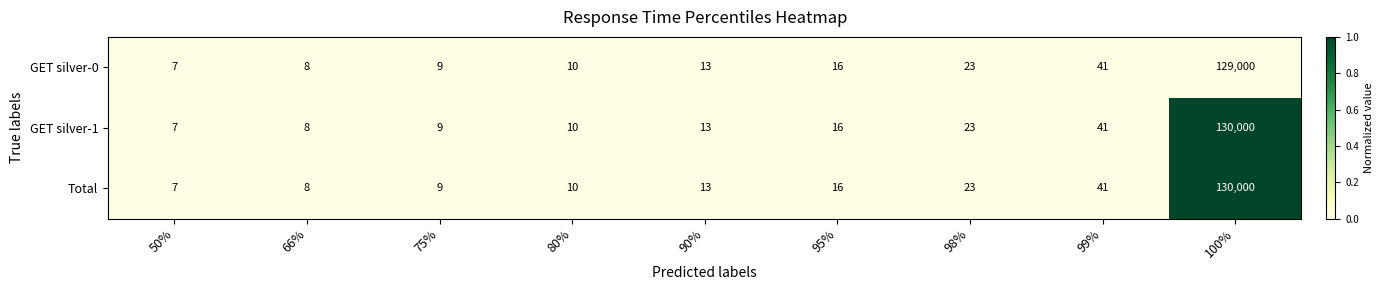

Reading left to right, extract all data points from this chart.

GET silver-0: 50%=7	66%=8	75%=9	80%=10	90%=13	95%=16	98%=23	99%=41	100%=129000
GET silver-1: 50%=7	66%=8	75%=9	80%=10	90%=13	95%=16	98%=23	99%=41	100%=130000
Total: 50%=7	66%=8	75%=9	80%=10	90%=13	95%=16	98%=23	99%=41	100%=130000